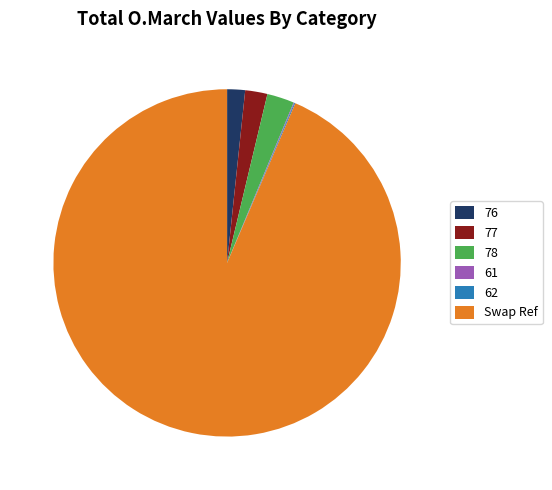

Which slice is the largest?

Swap Ref